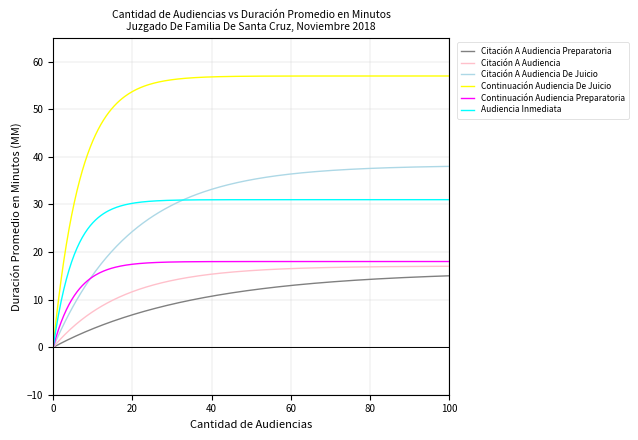

Which series has the largest total across all categories?

Continuación Audiencia De Juicio